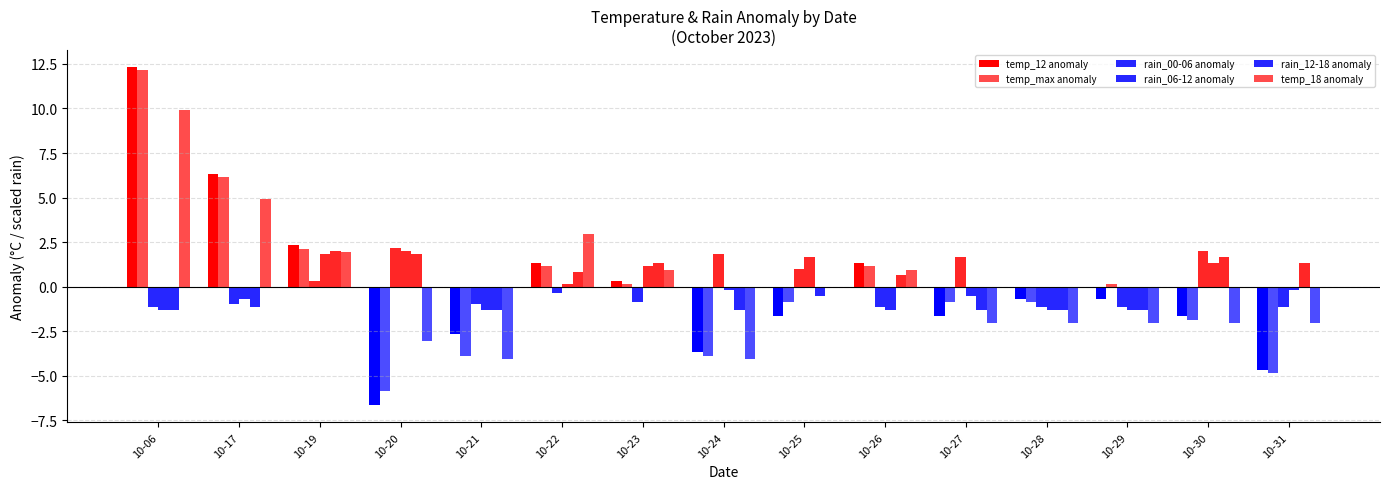

How many groups of bars are there?

15